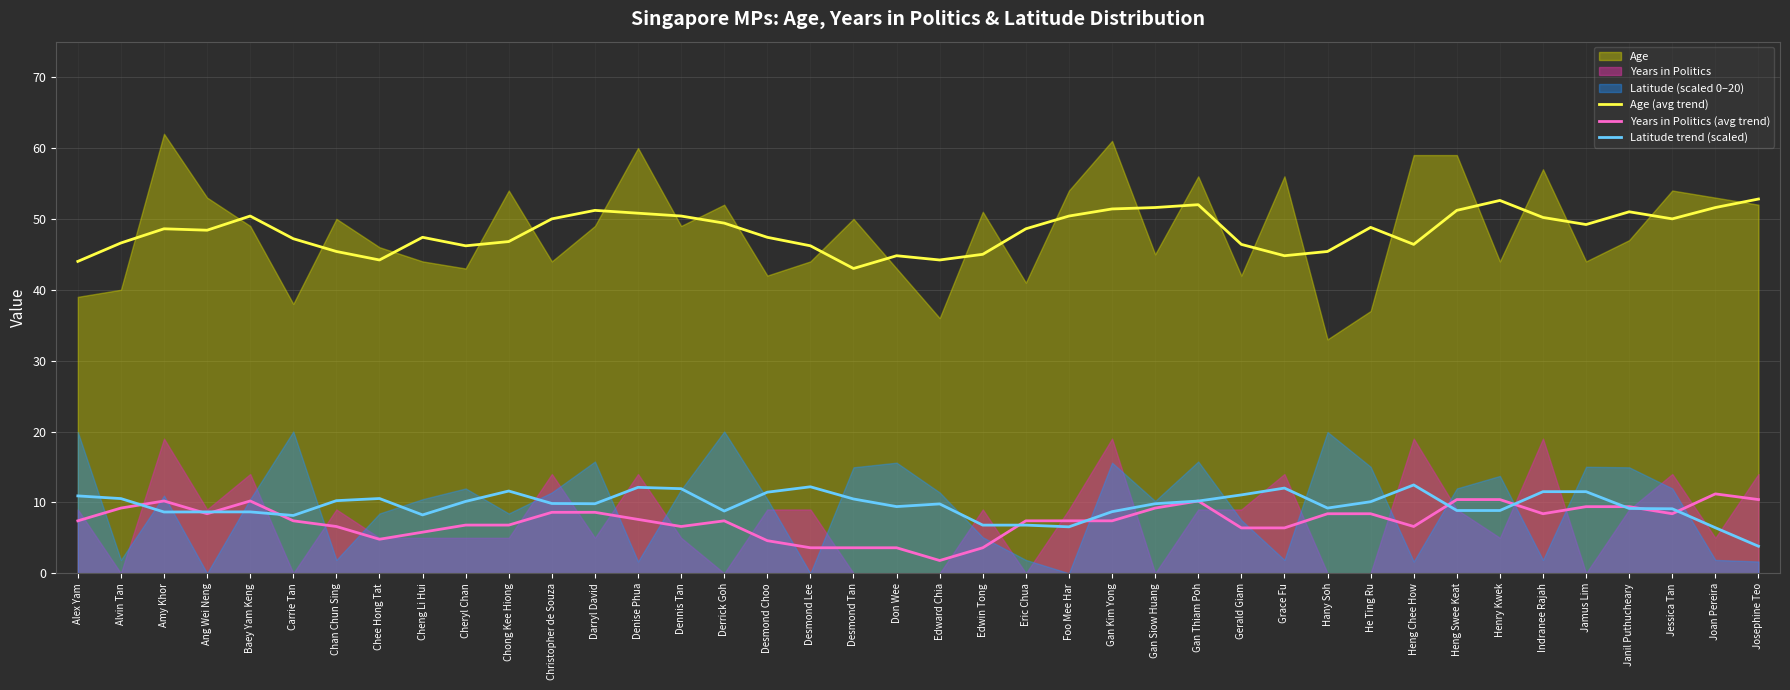

Is the value of Age (avg trend) at Dennis Tan greater than the value of Years in Politics (avg trend) at Desmond Tan?

Yes